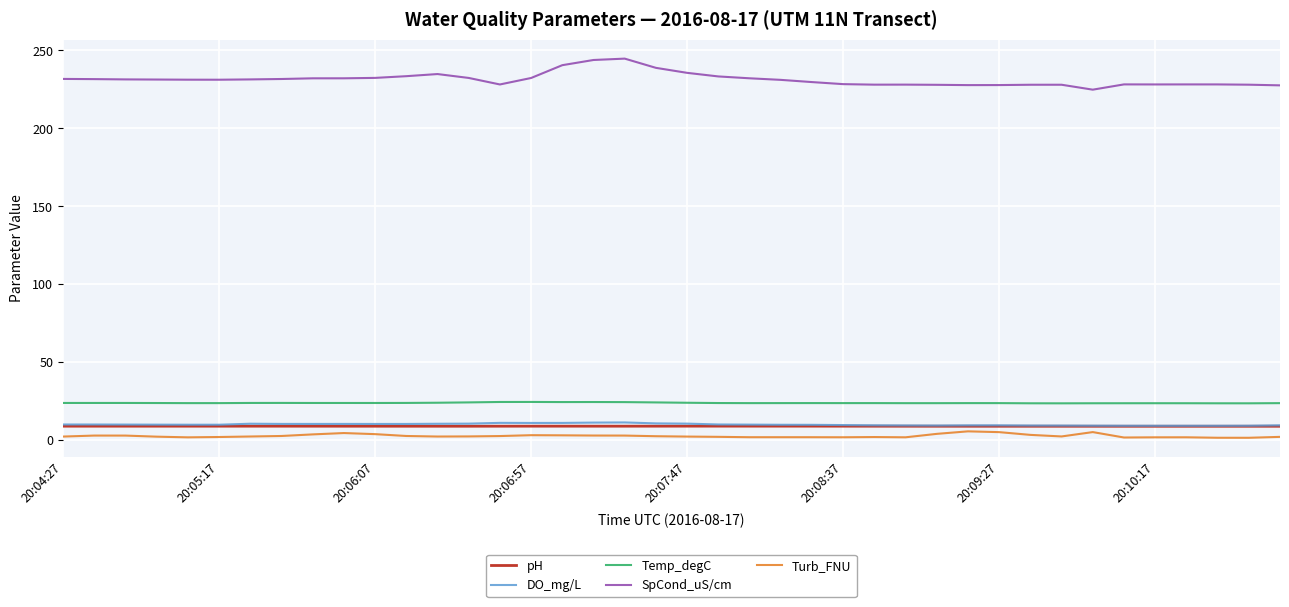

True or false: DO_mg/L and Turb_FNU cross at least once.

False